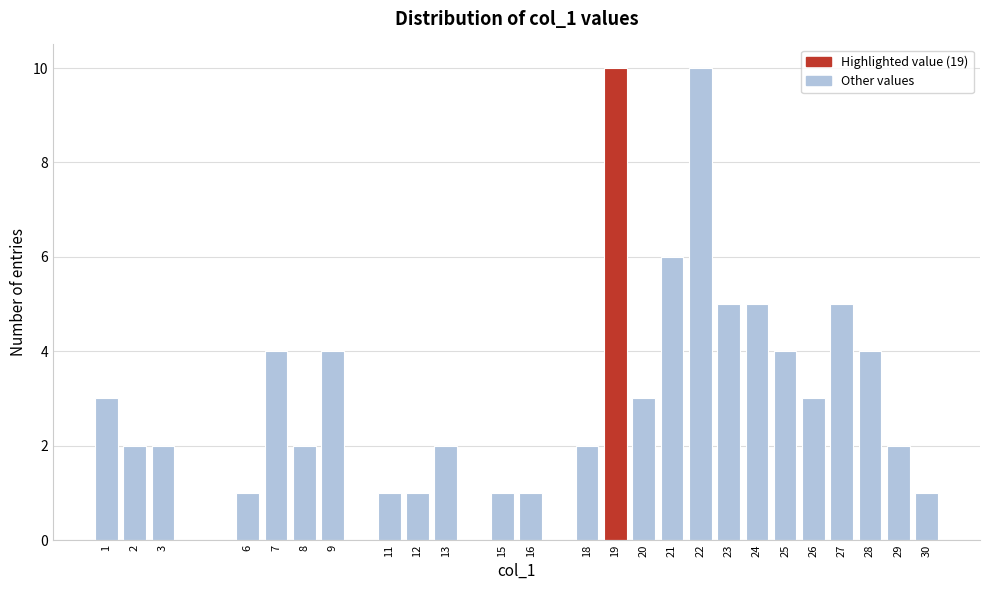

Reading left to right, list all the values displayed in this chart.

3	2	2	1	4	2	4	1	1	2	1	1	2	10	3	6	10	5	5	4	3	5	4	2	1